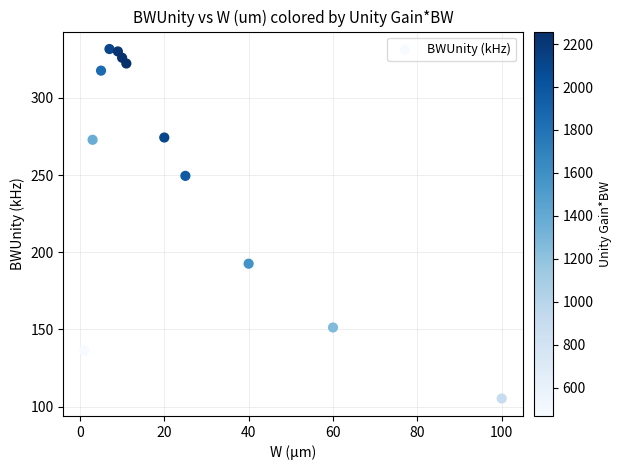

What is the average X value?

24.2